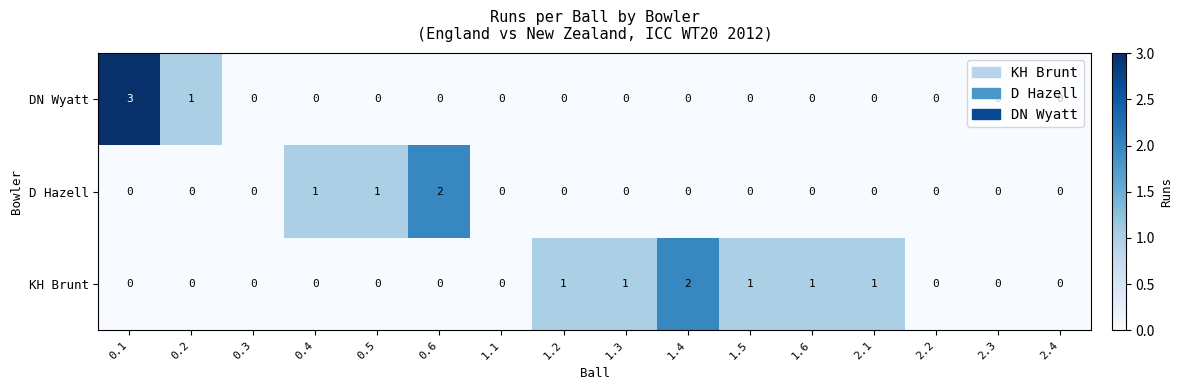

What is the sum of all KH Brunt values?

7